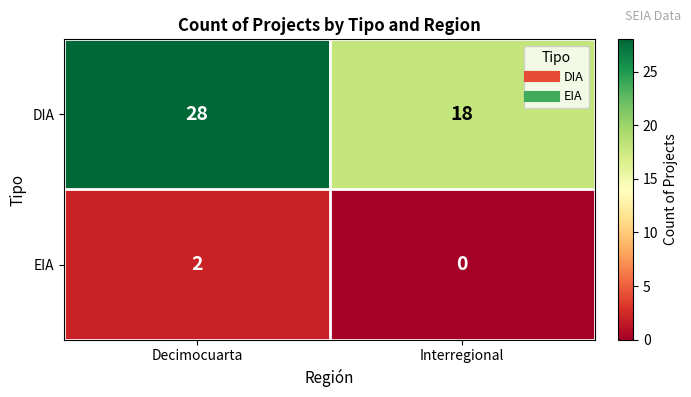

Which series has the widest spread of values?

DIA